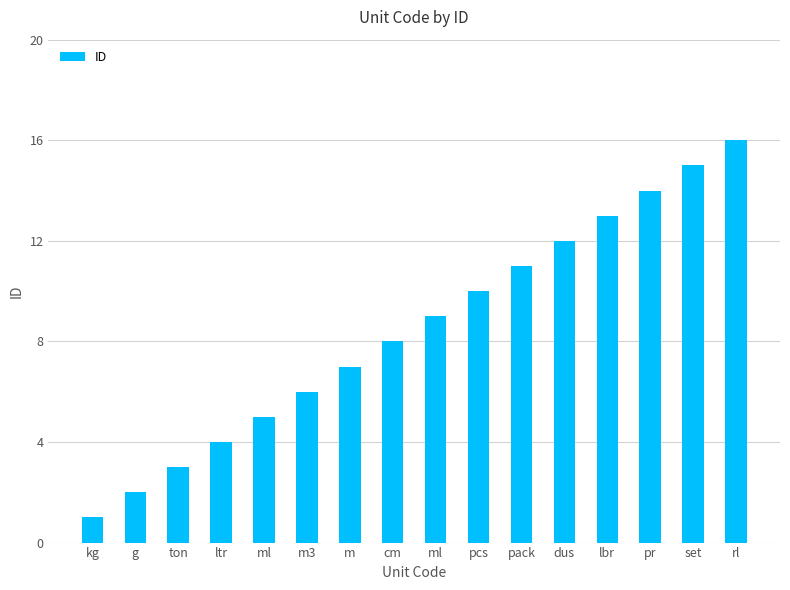

Where is the data nearest to the value 8?

cm